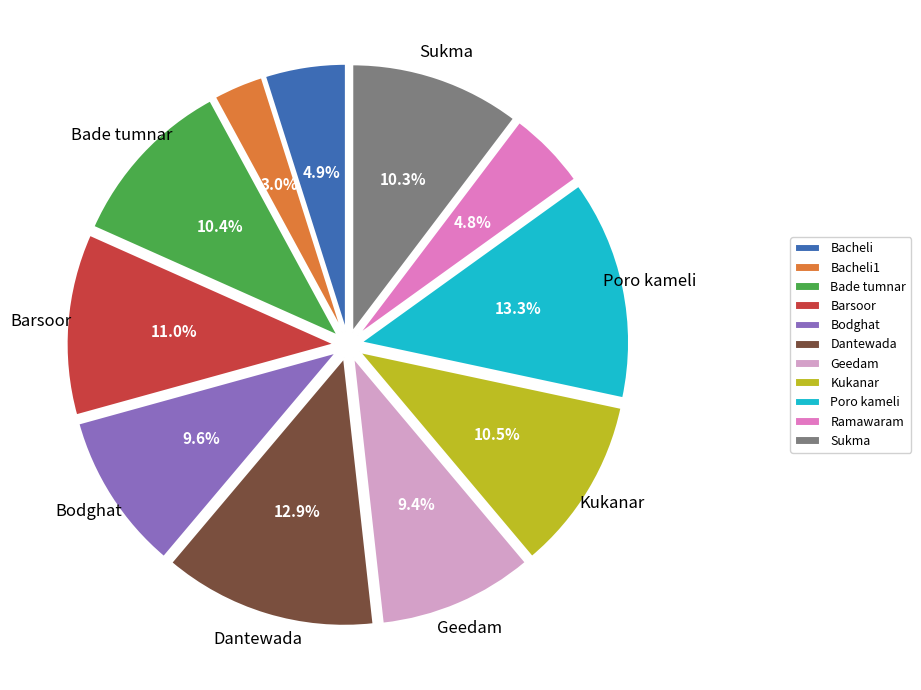

Does any single category account for the majority?

No